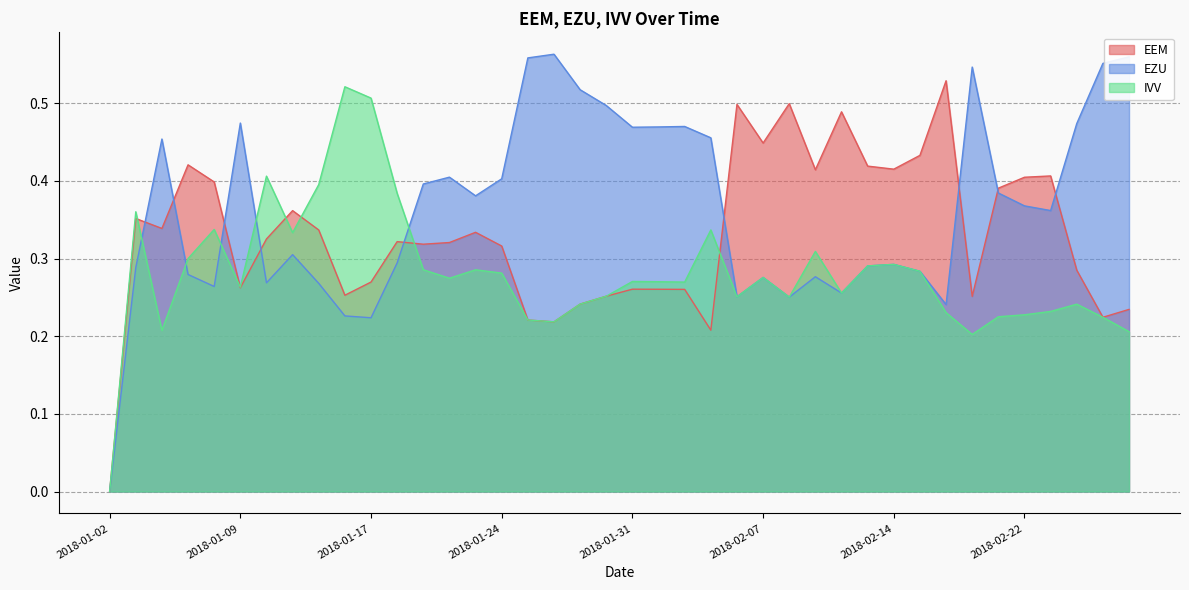

At which category does the chart reach its minimum across all series?

2018-01-02